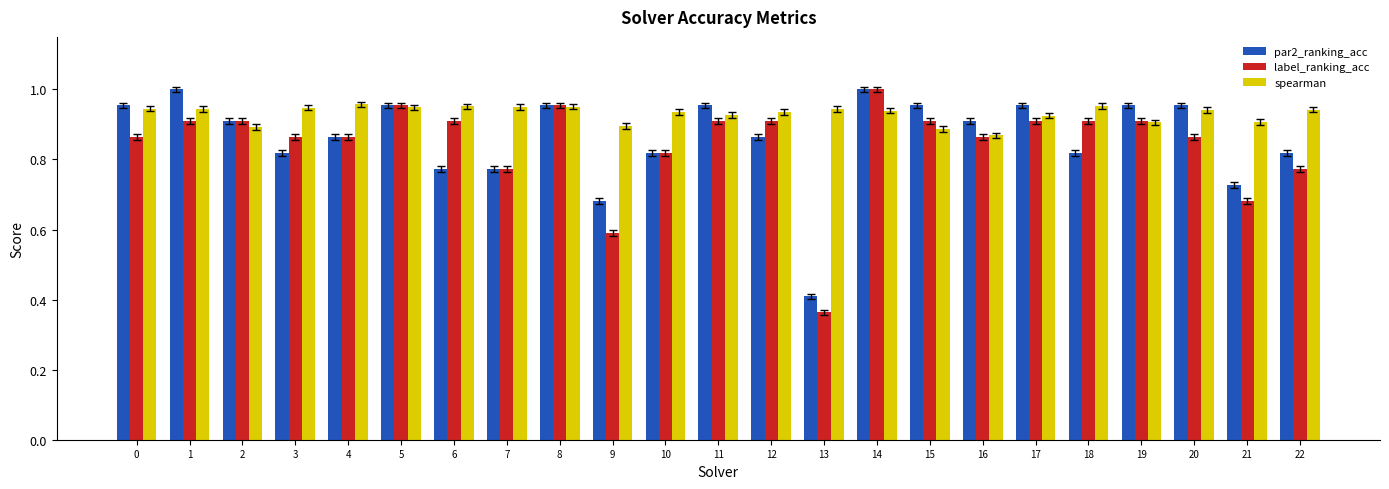

Which series has the largest total across all categories?

spearman